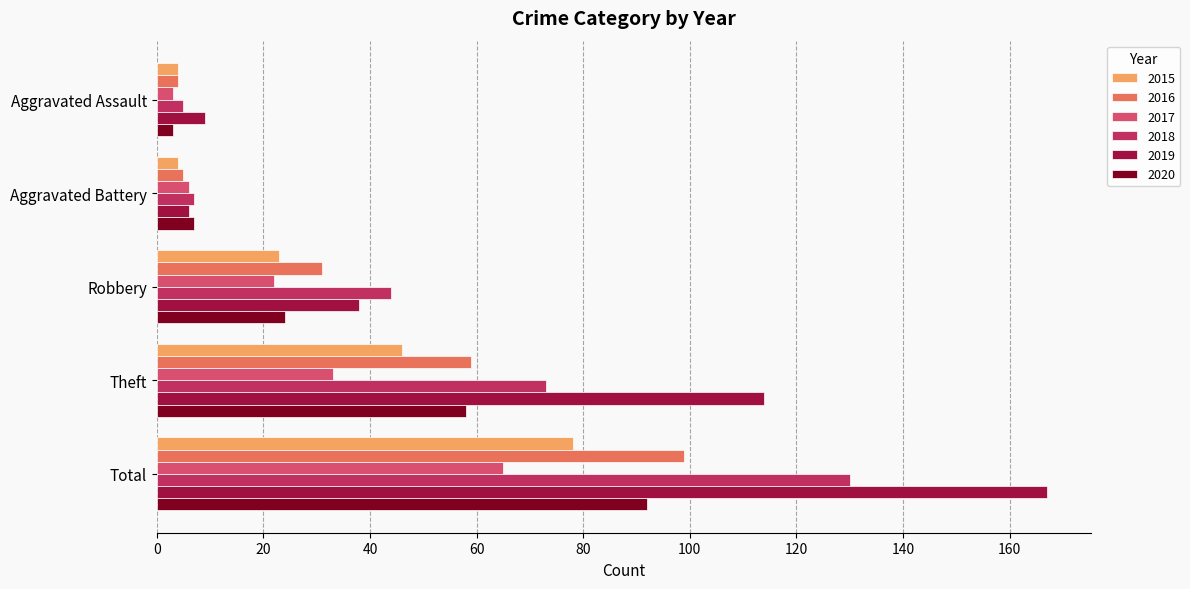

Which label corresponds to the largest value in the chart?

Total